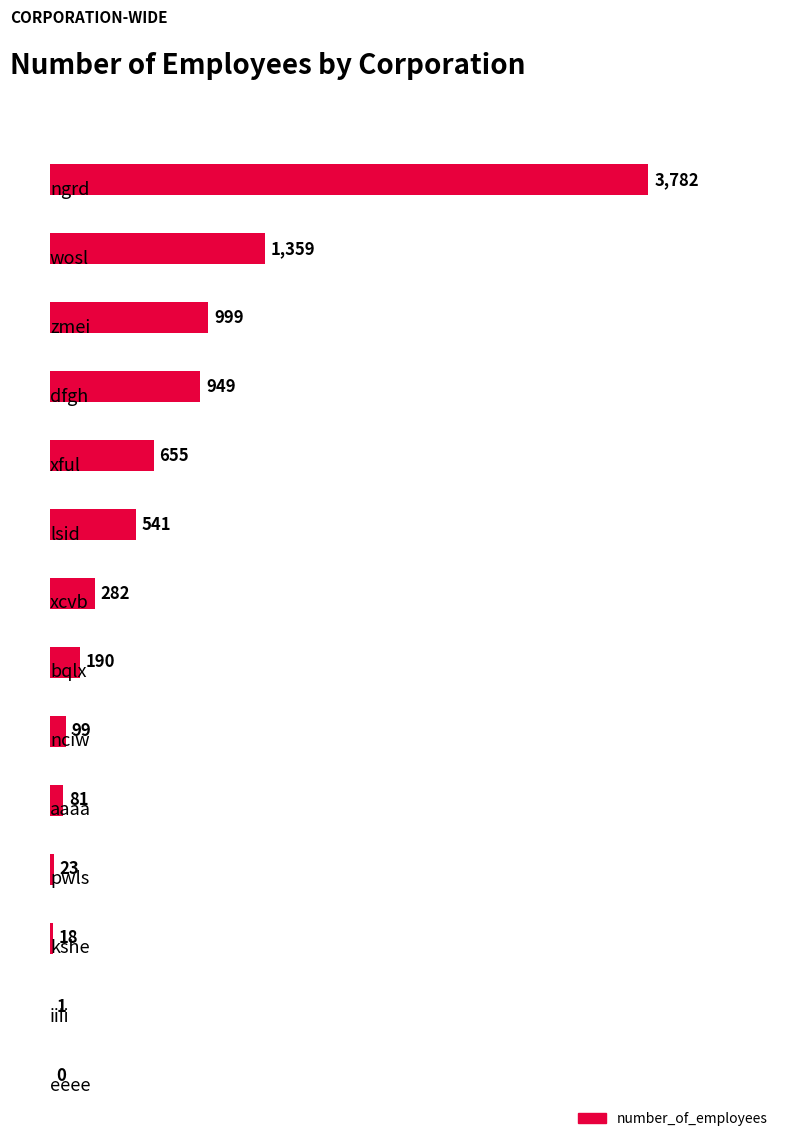

Are the bars grouped side by side (vs. stacked)?

No